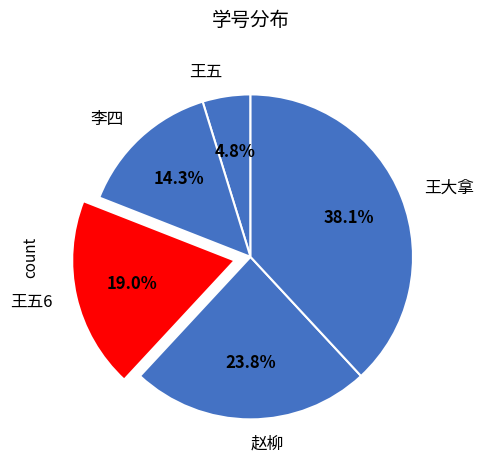

To the nearest percent, what portion does 王大拿 represent?

38%